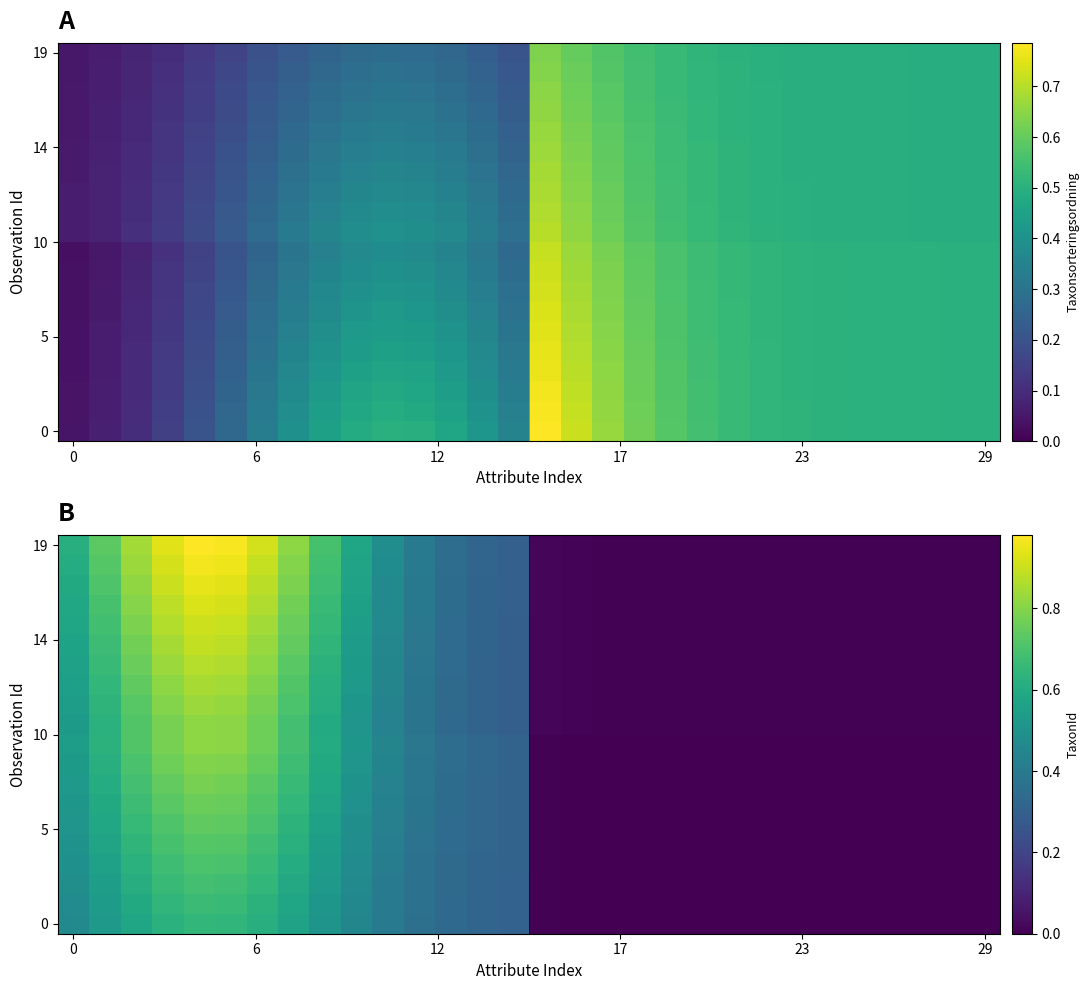

Count the number of data series in this chart.

20